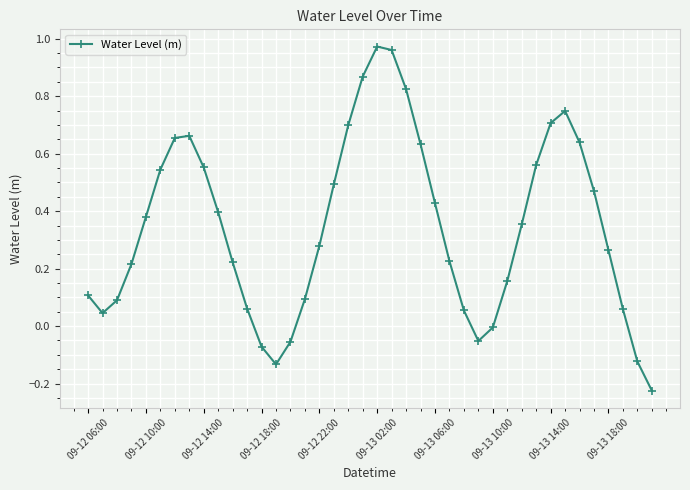

What is the difference between the maximum and minimum values?

1.2